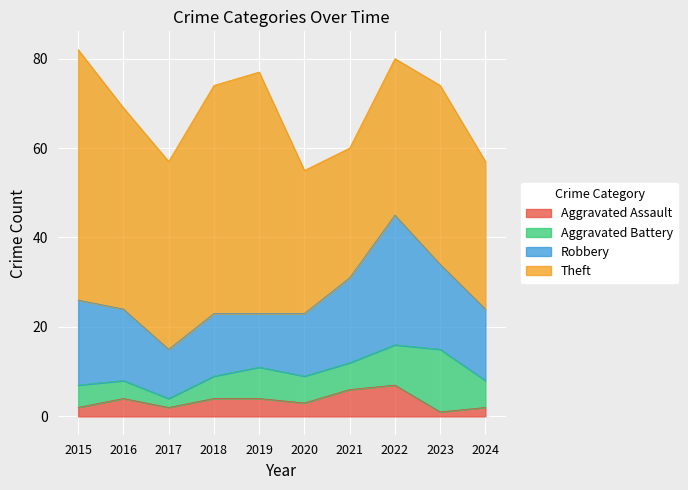

True or false: Theft has more than 0 points higher than both neighbors.

True